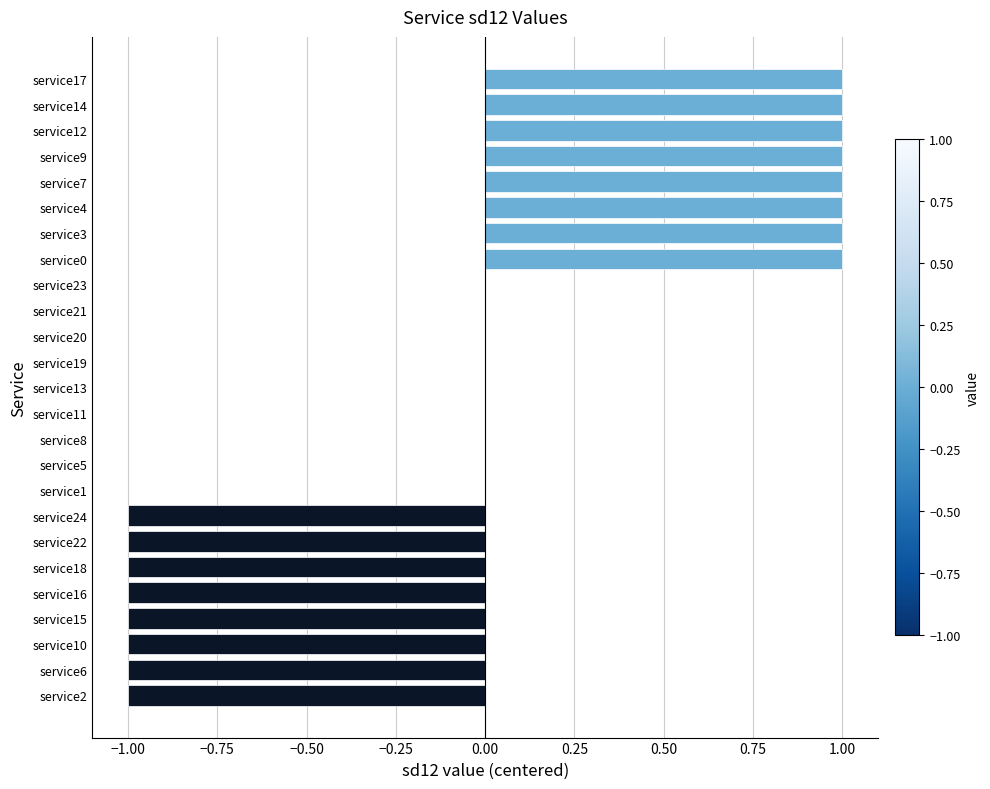

Which has a higher value, service0 or service10?

service0